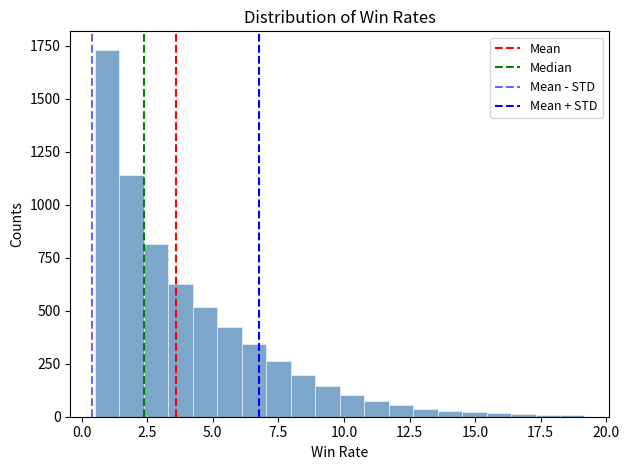

Read against the x-axis, roughly where is the centre of the tallest bar?

1.0